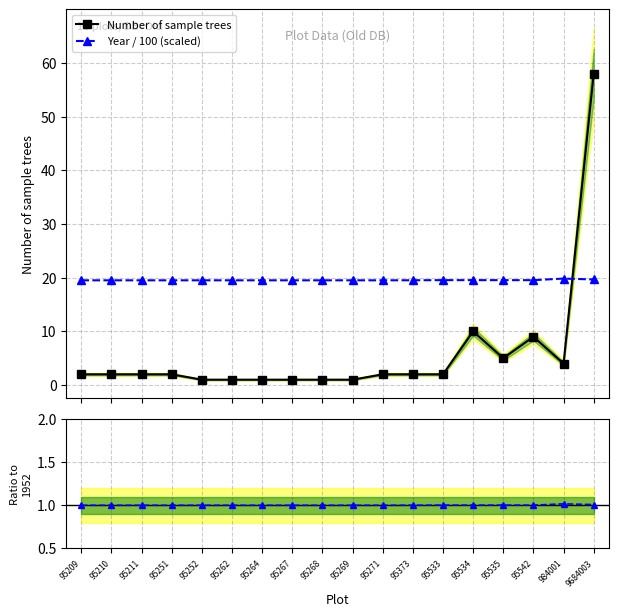

The Year / 100 (scaled) series shows 33.1 at 95534. True or false?

False